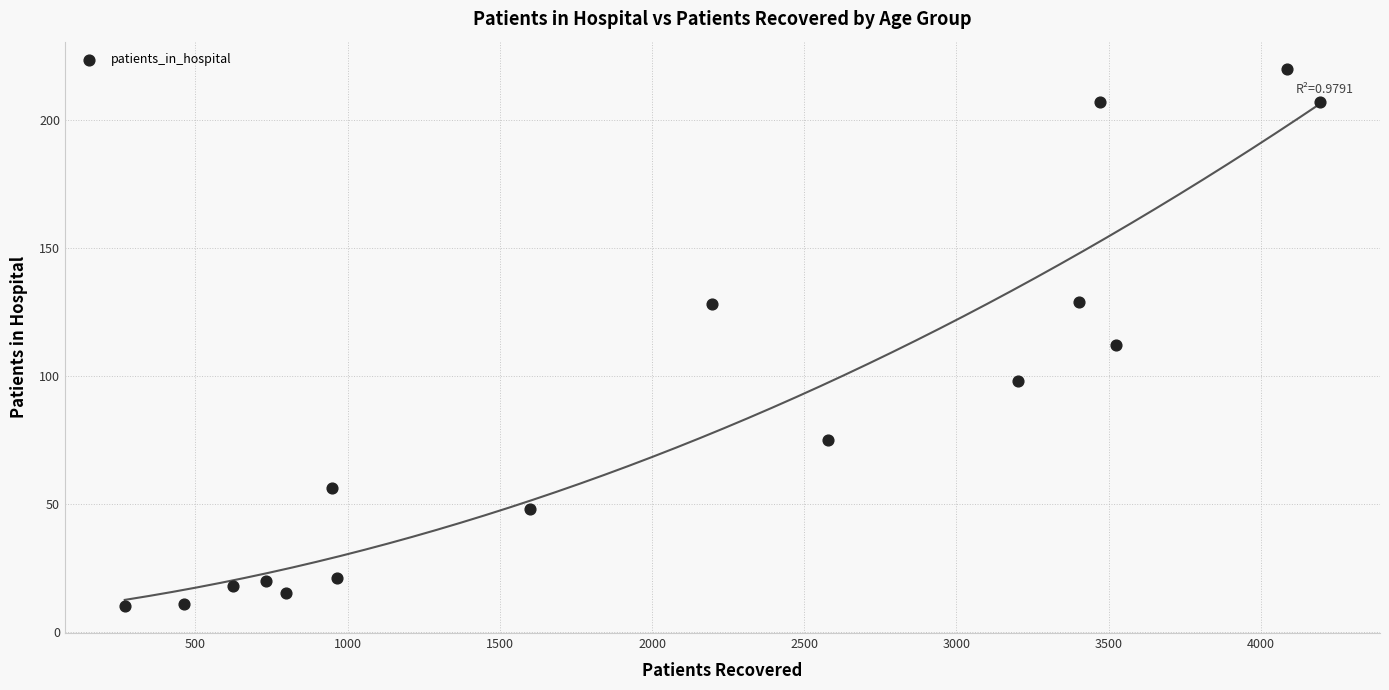

What Y value in the scatter plot is closest to 115?

112